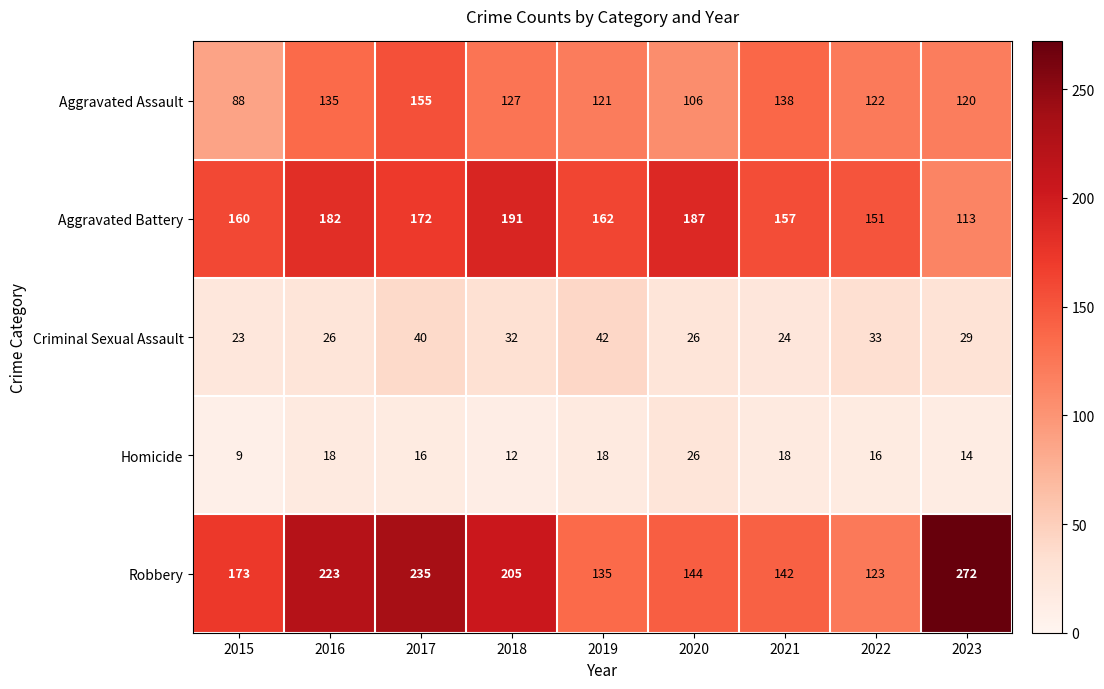

Which series has the largest total across all categories?

Robbery